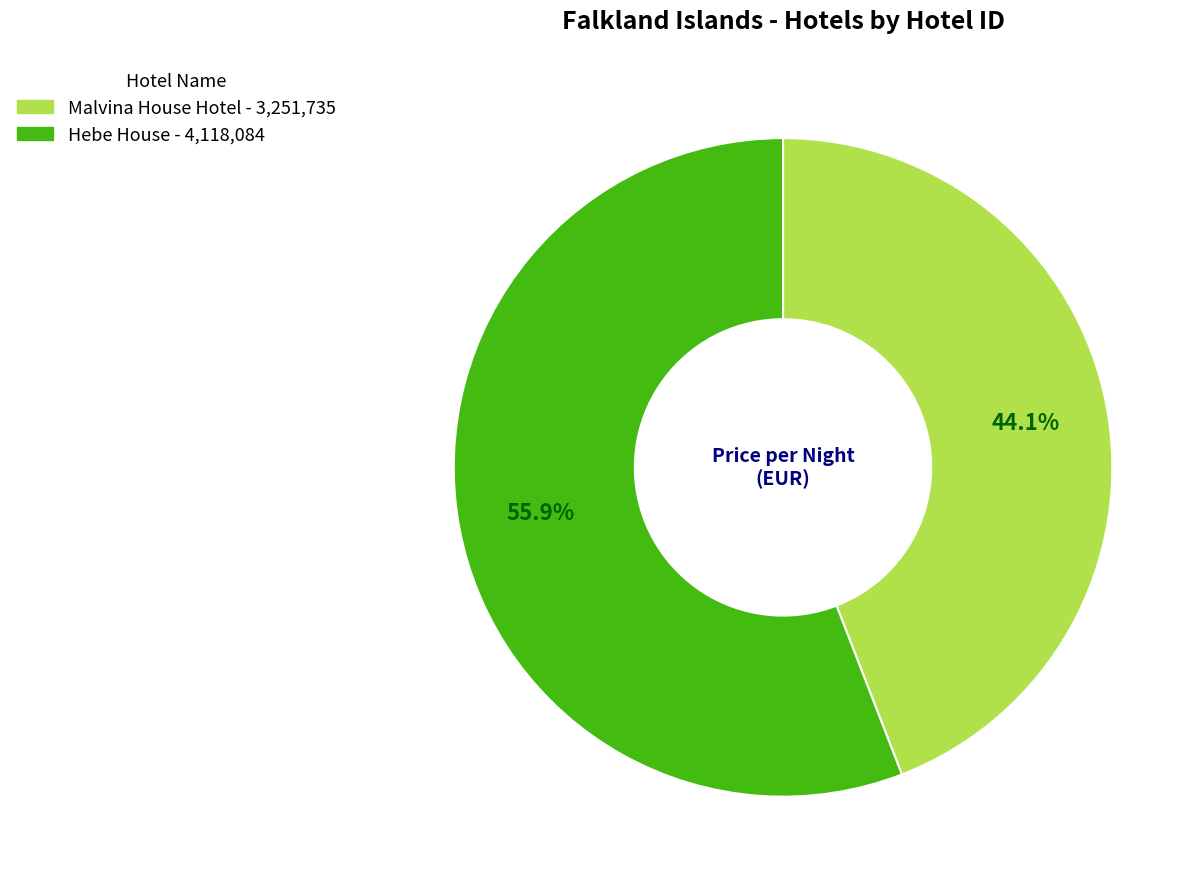

Between Hebe House and Malvina House Hotel, which is larger?

Hebe House